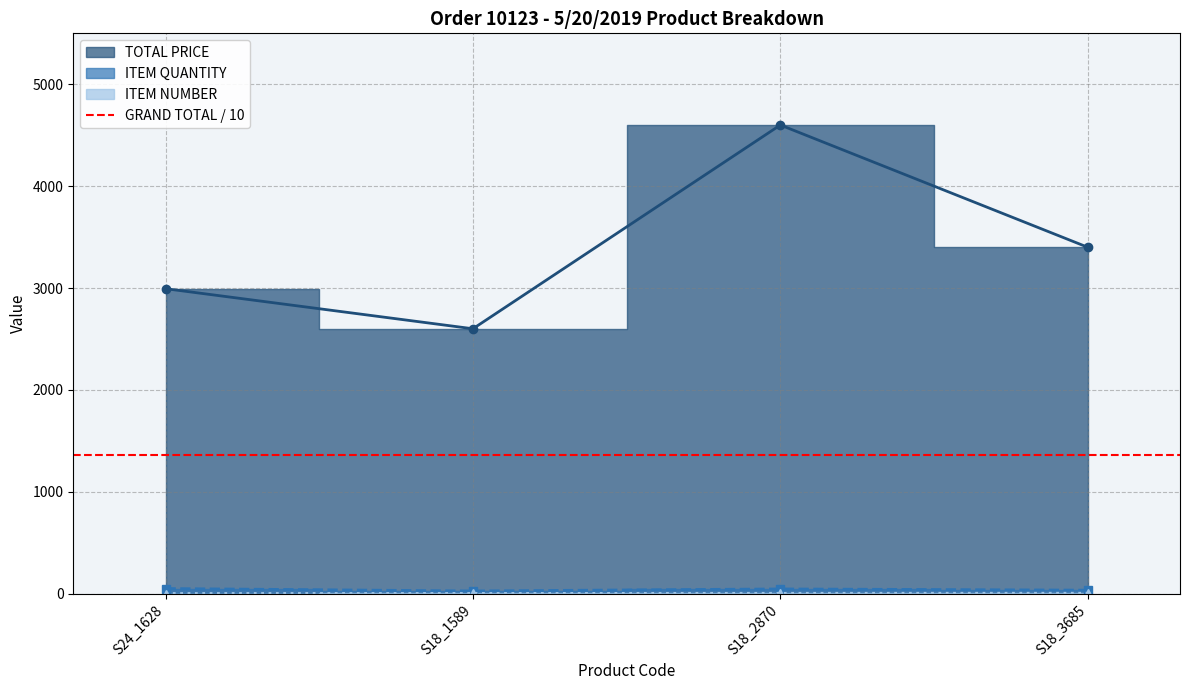

What is the highest value of the TOTAL PRICE series?

4600.0